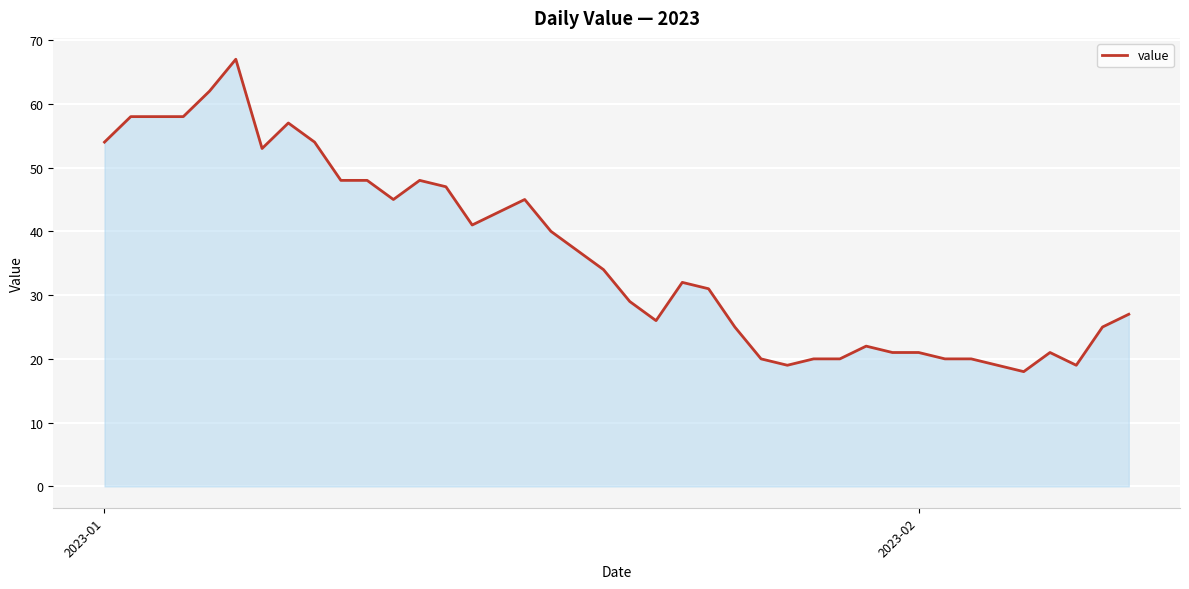

What is the minimum value shown in the chart?

18